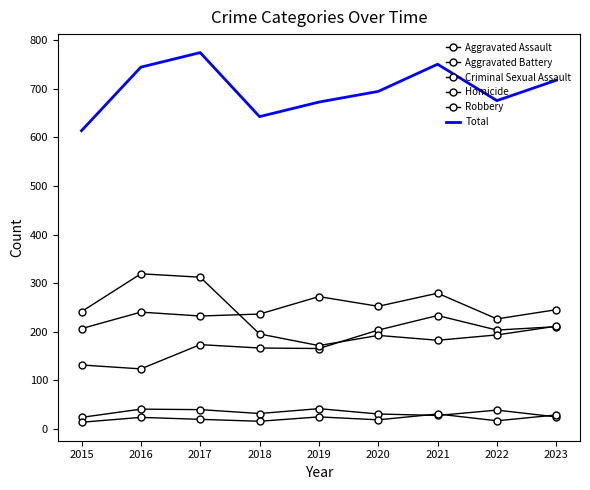

How many series are shown in this chart?

6